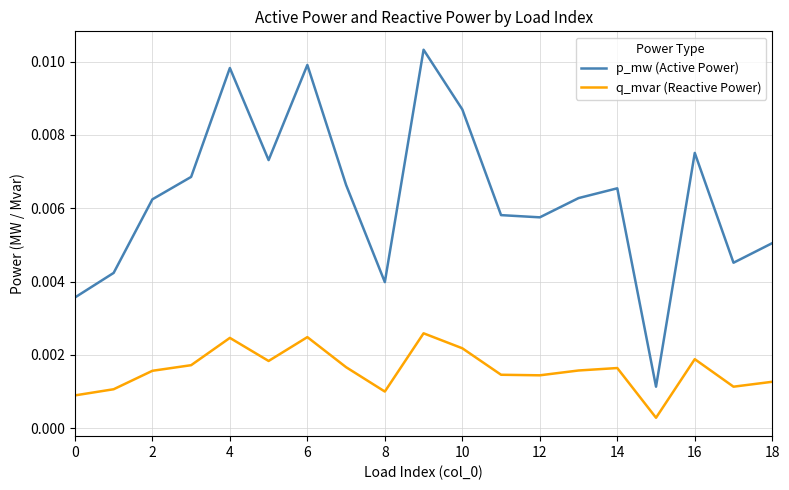

True or false: q_mvar (Reactive Power) and p_mw (Active Power) cross at least once.

False